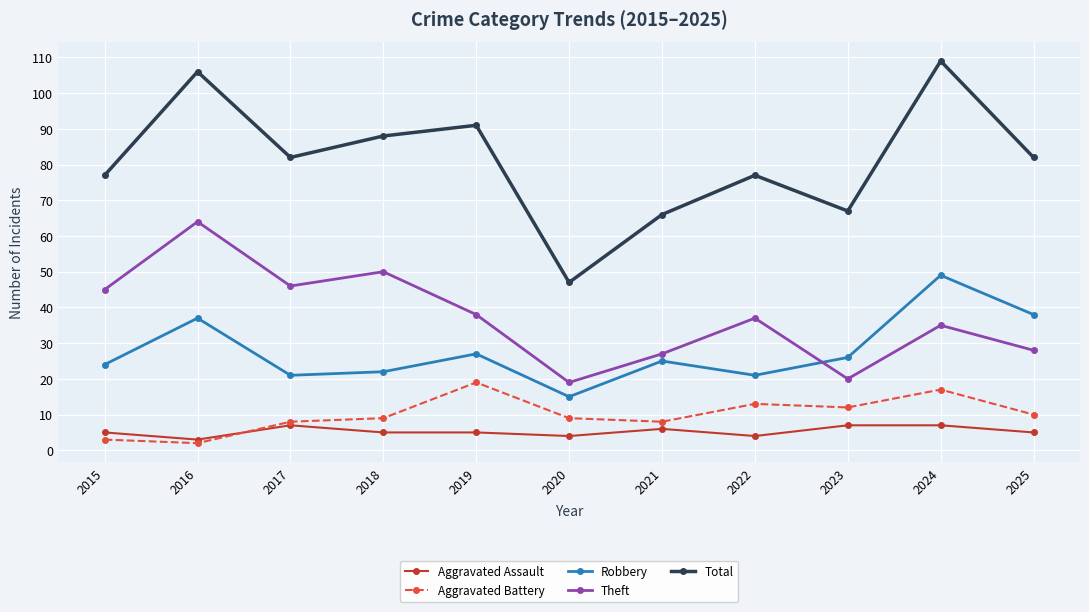

Which category has the highest value across all series?

2024